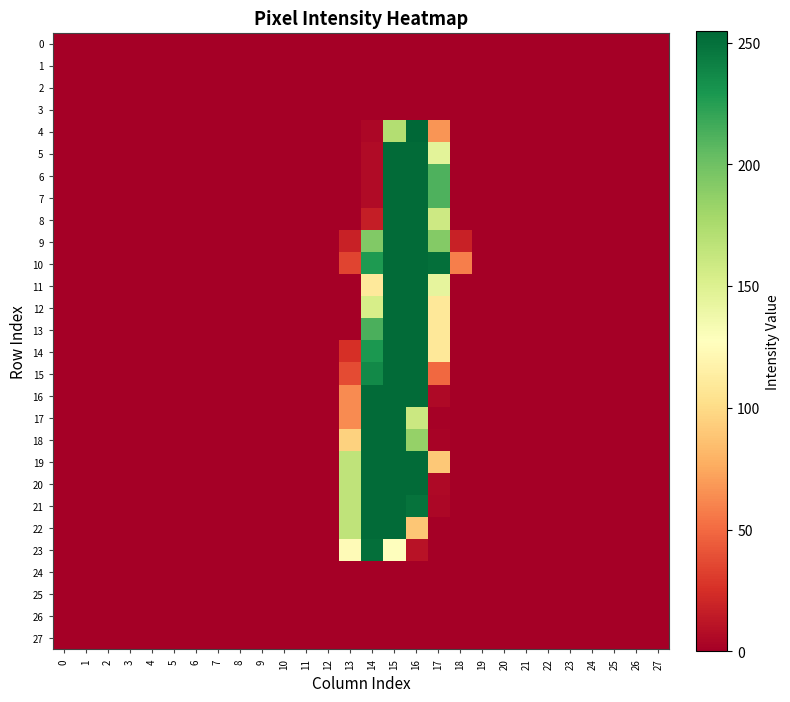

Which series has the largest total across all categories?

10